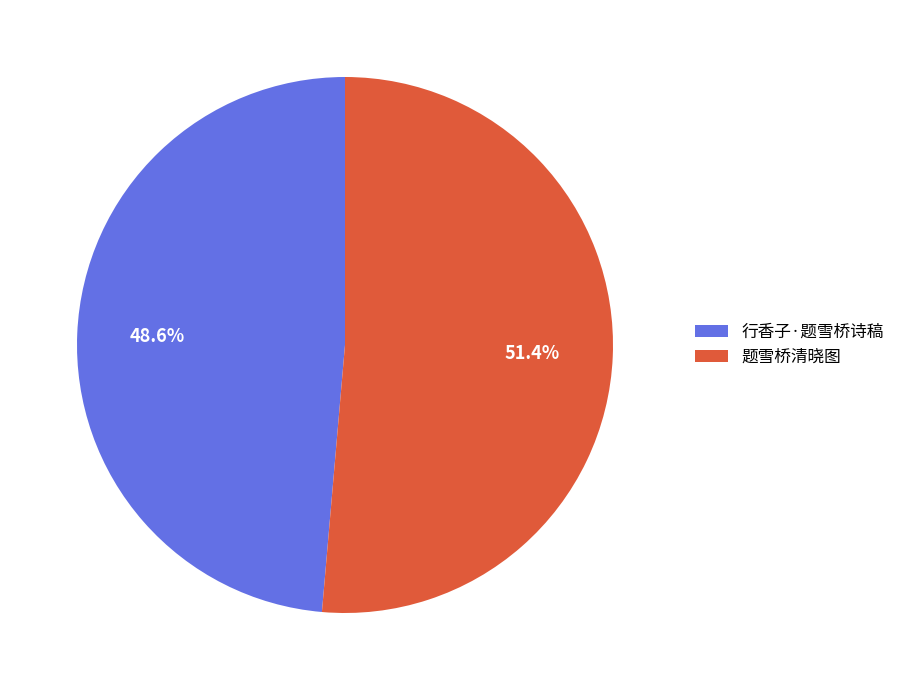

How much of the chart is everything except 题雪桥清晓图?

48.6%